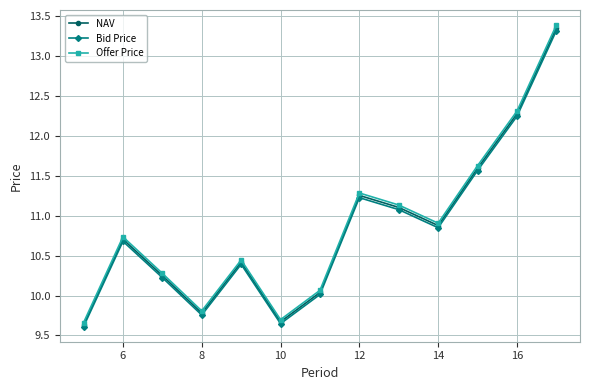

Which series has the largest range (max minus min)?

Offer Price